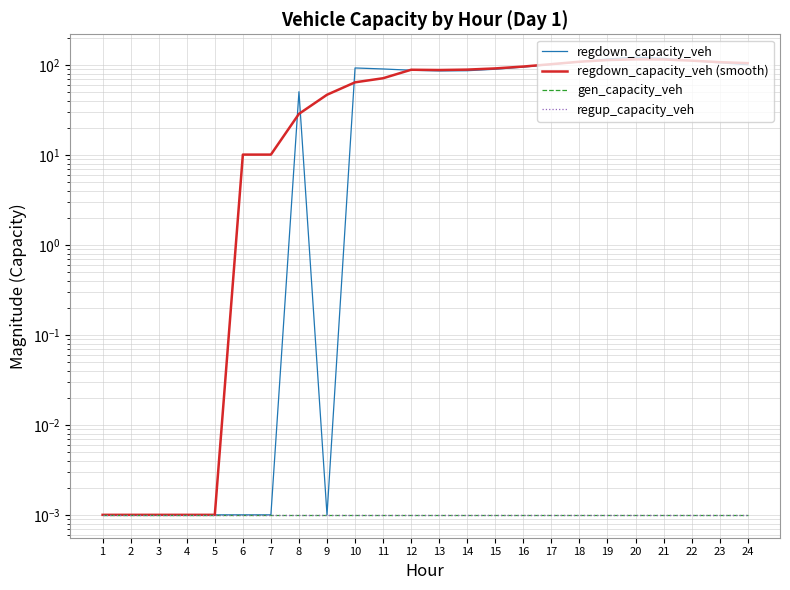

What is the sum of all regdown_capacity_veh (smooth) values?

1559.4